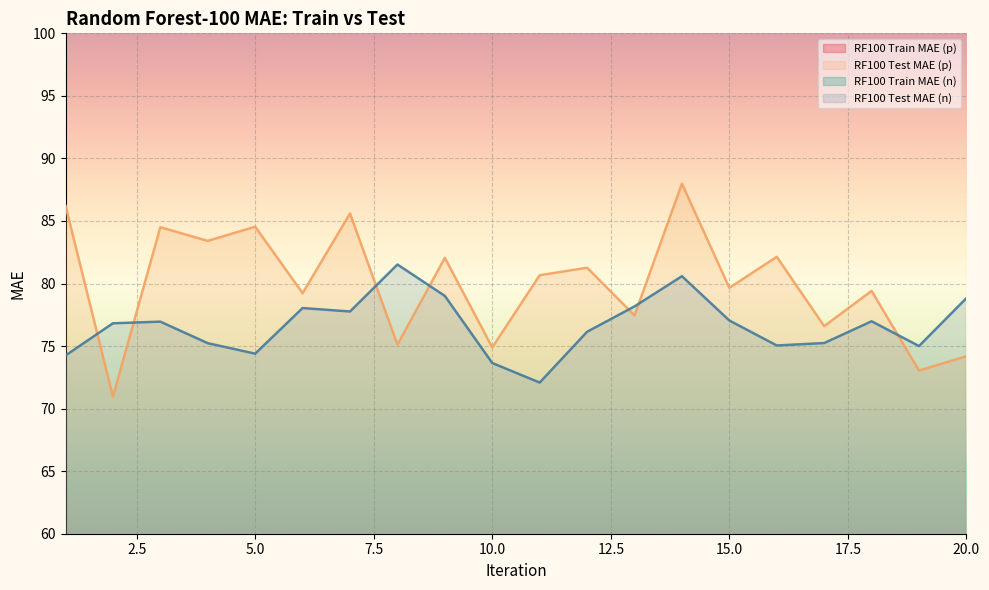

True or false: RF100 Train MAE (n) has more than 0 points higher than both neighbors.

True